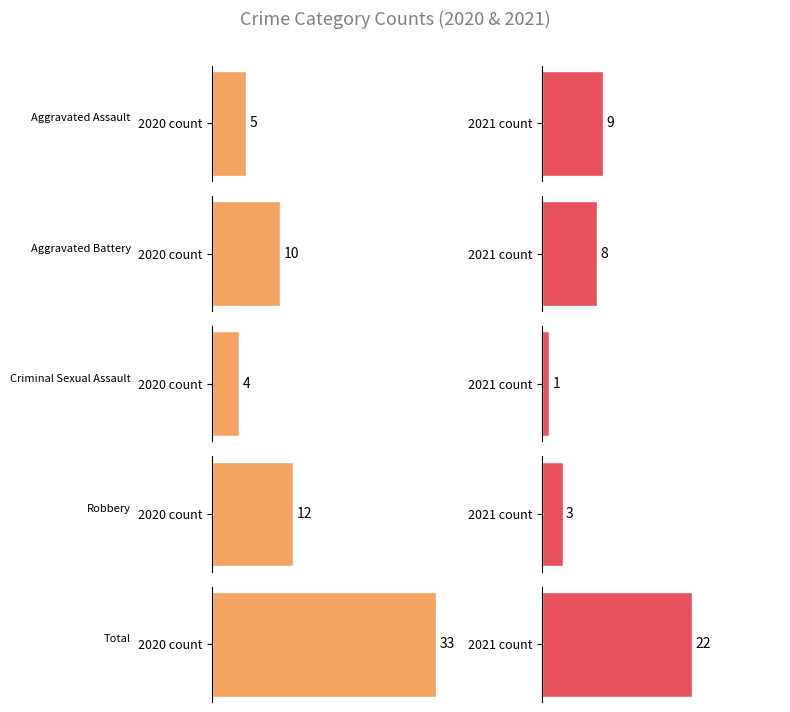

The Total series shows 4 at 2018. True or false?

False